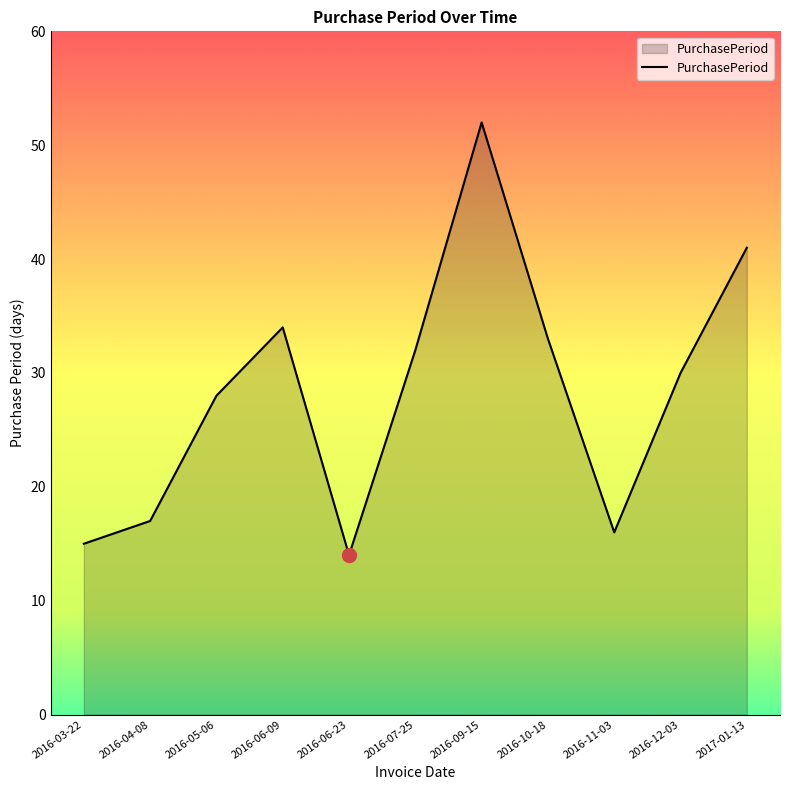

What position from the left is 2016-10-18?

8